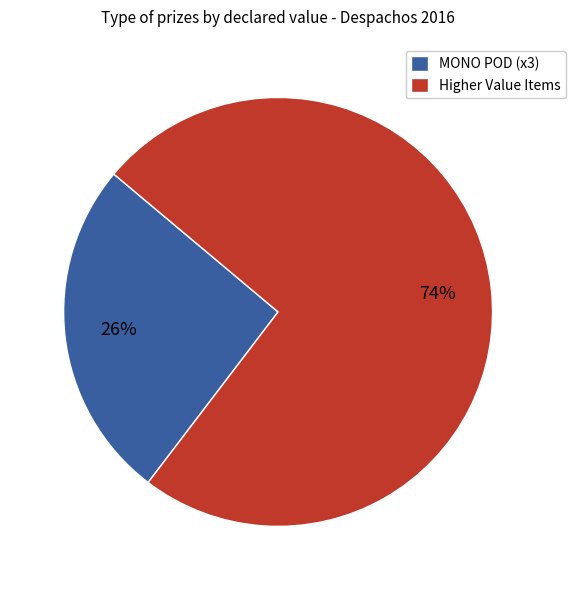

Rank the categories by value from lowest to highest.

MONO POD (x3), Higher Value Items